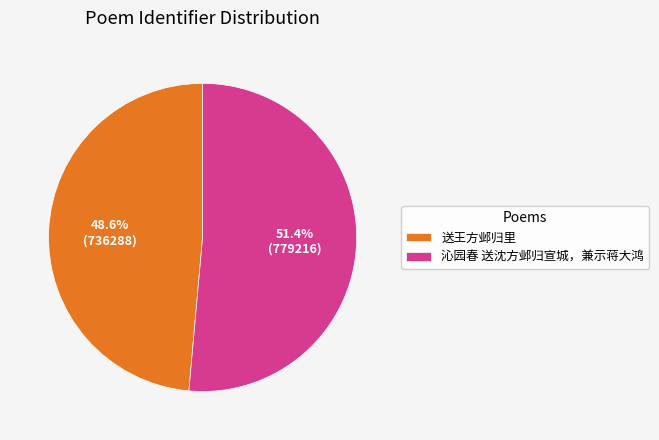

To the nearest percent, what percentage of the pie is 沁园春 送沈方邺归宣城，兼示蒋大鸿?

51%